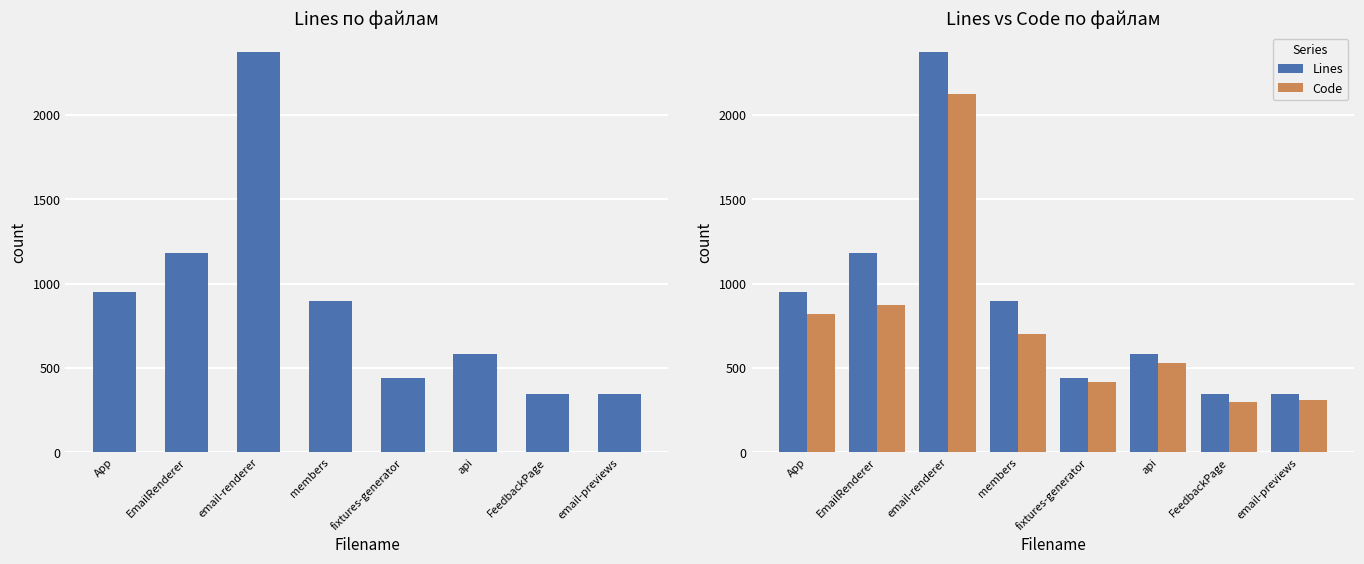

What is the sum of all Lines values?

7109